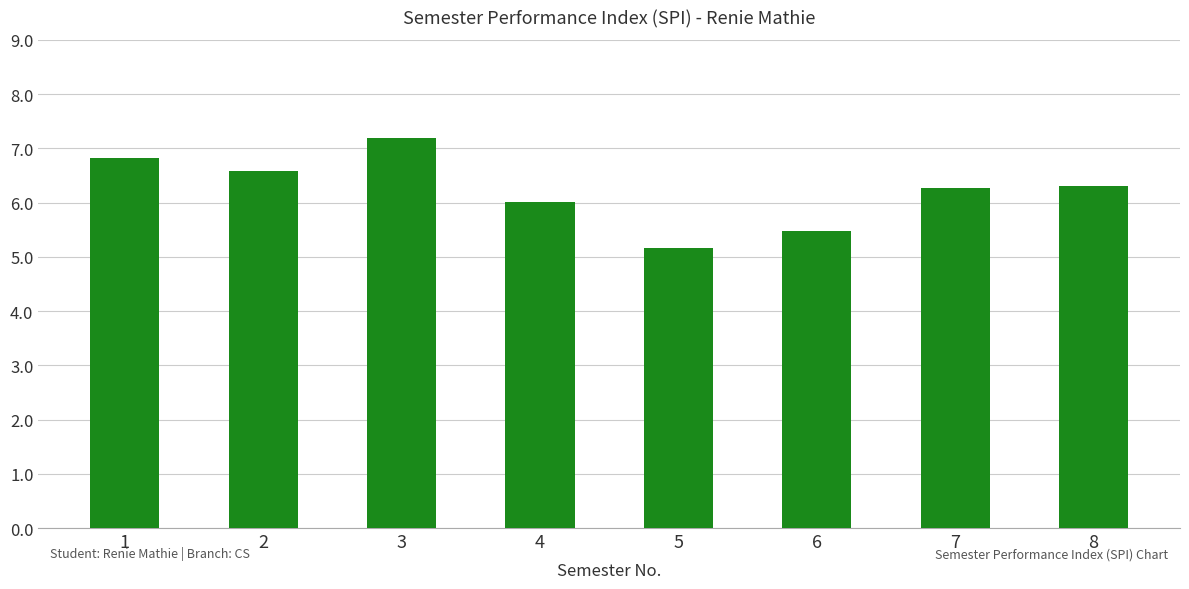

What is the smallest value displayed?

5.2